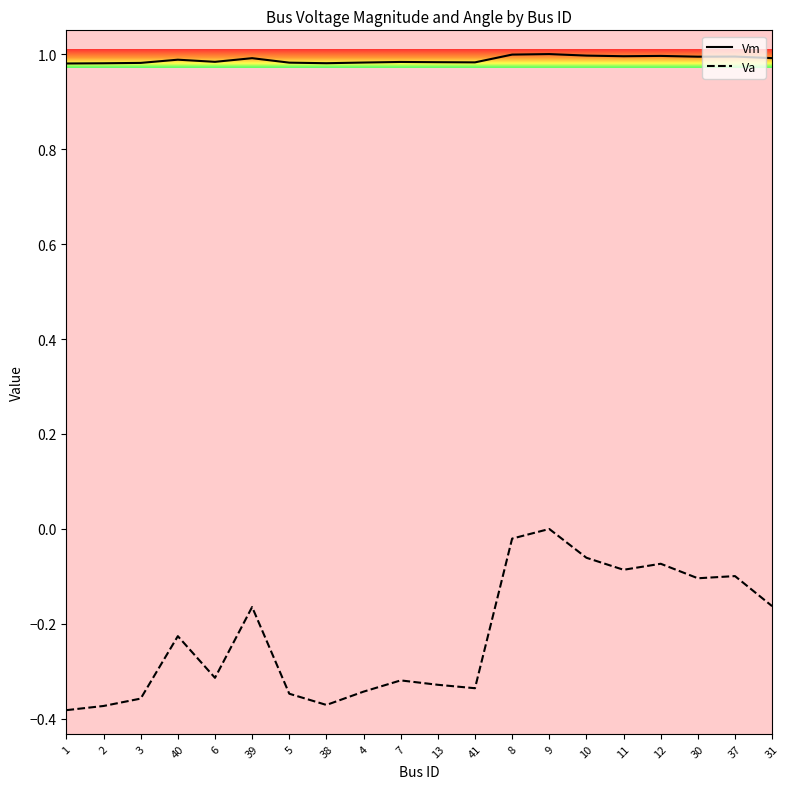

Is the value of Vm at 11 greater than the value of Va at 13?

Yes